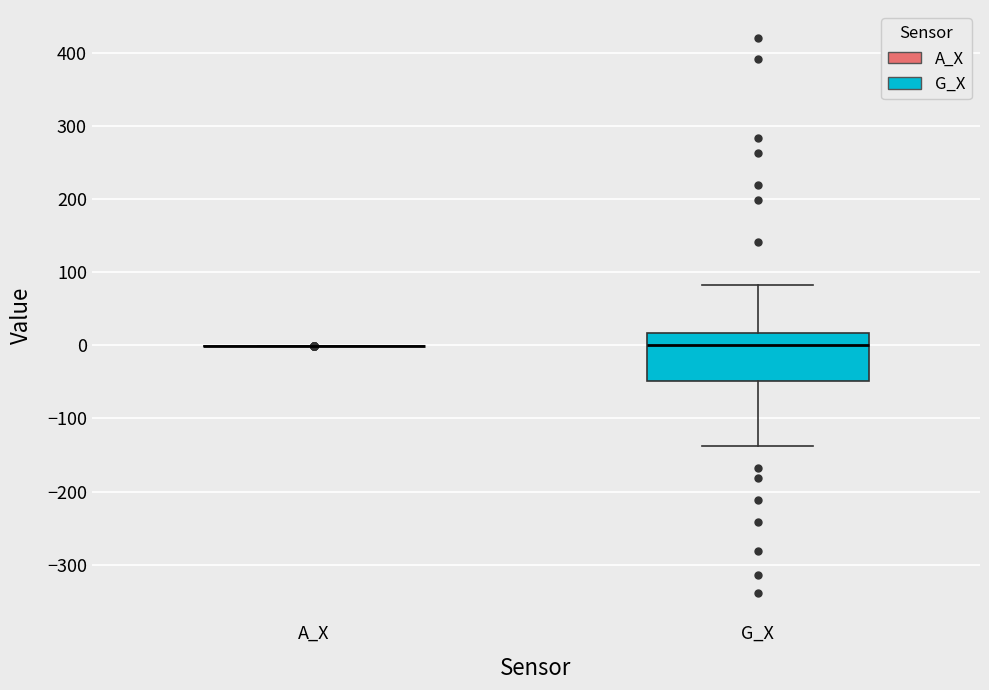

Comparing the boxes themselves (not the whiskers), which one is the tallest?

G_X